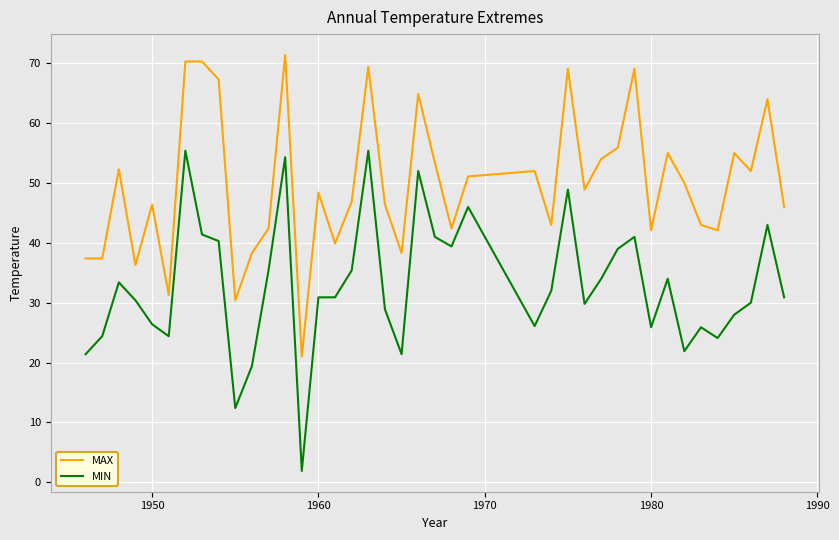

Which series has the widest spread of values?

MIN